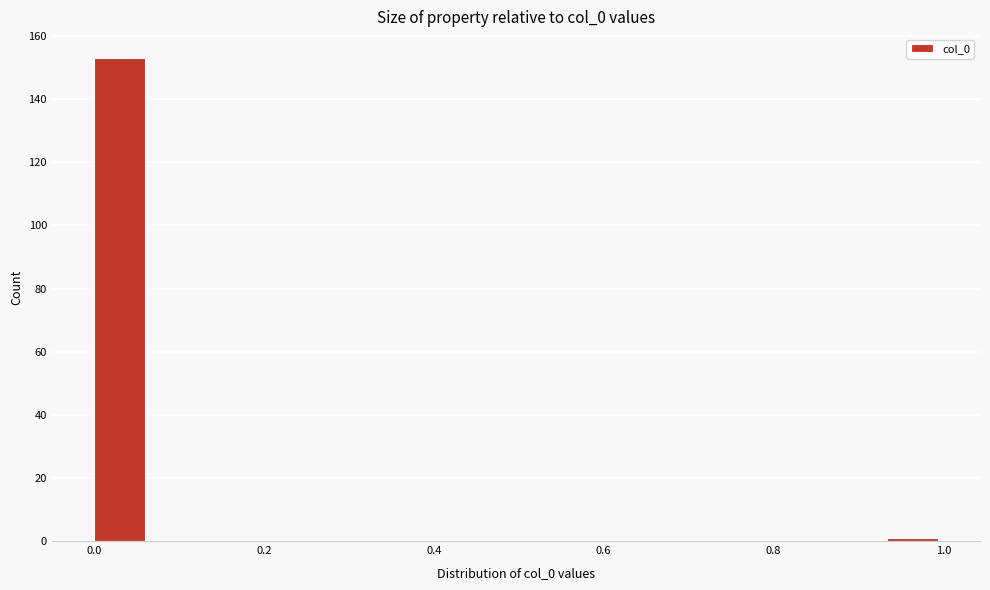

Around what value on the x-axis is the tallest bar? Give the approximate position of its centre, as read against the axis.

0.04